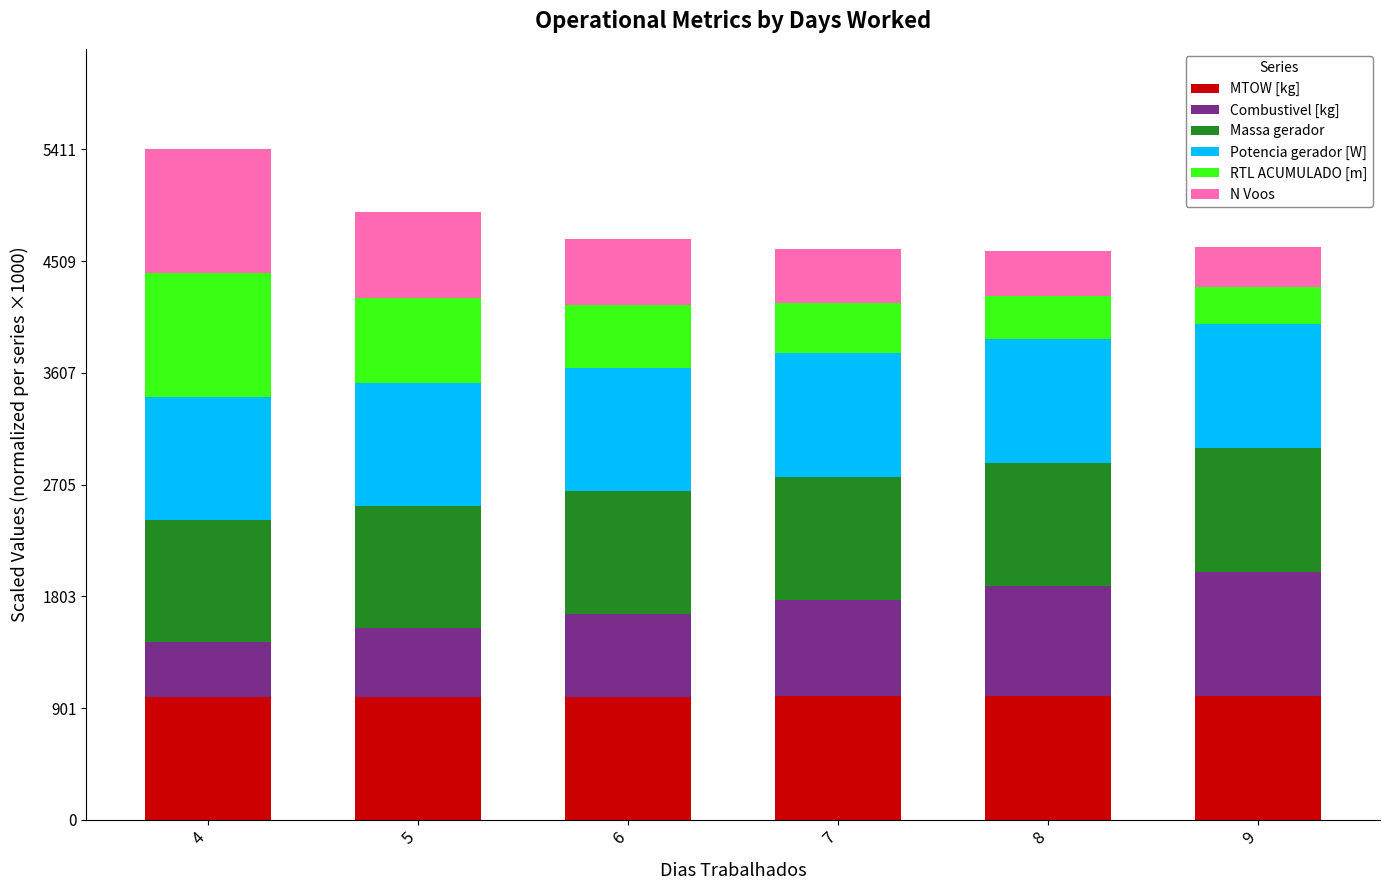

What is the lowest value of the MTOW [kg] series?

991.3